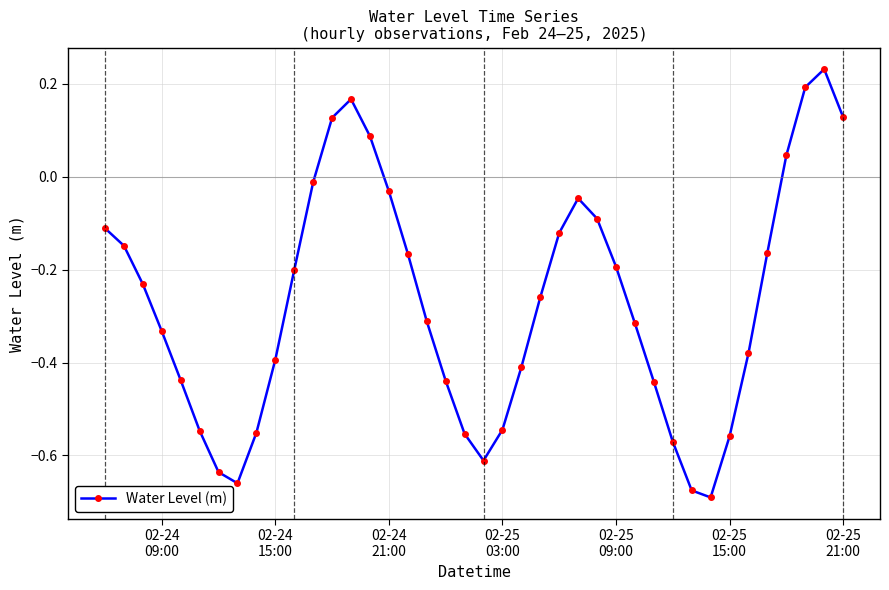

How many points are higher than both their immediate neighbors (excluding endpoints)?

3